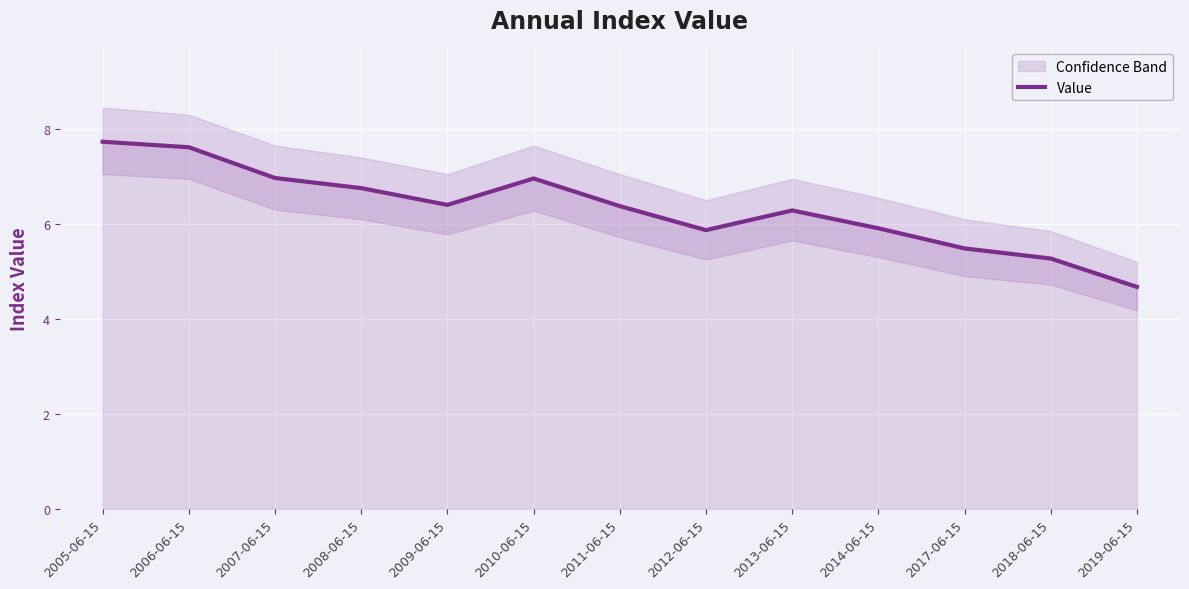

Reading right to left, extract all data points from this chart.

2019-06-15=4.7	2018-06-15=5.3	2017-06-15=5.5	2014-06-15=5.9	2013-06-15=6.3	2012-06-15=5.9	2011-06-15=6.4	2010-06-15=7.0	2009-06-15=6.4	2008-06-15=6.8	2007-06-15=7.0	2006-06-15=7.6	2005-06-15=7.7